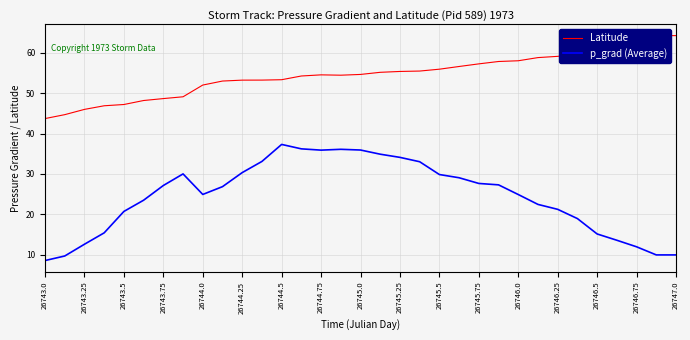

What is the maximum value for p_grad (Average)?

37.3